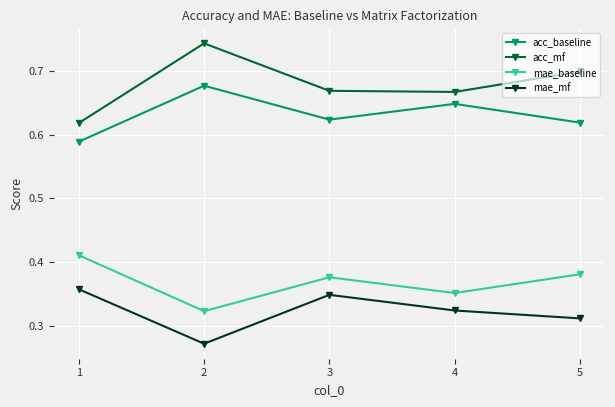

How many lines are shown in the chart?

4